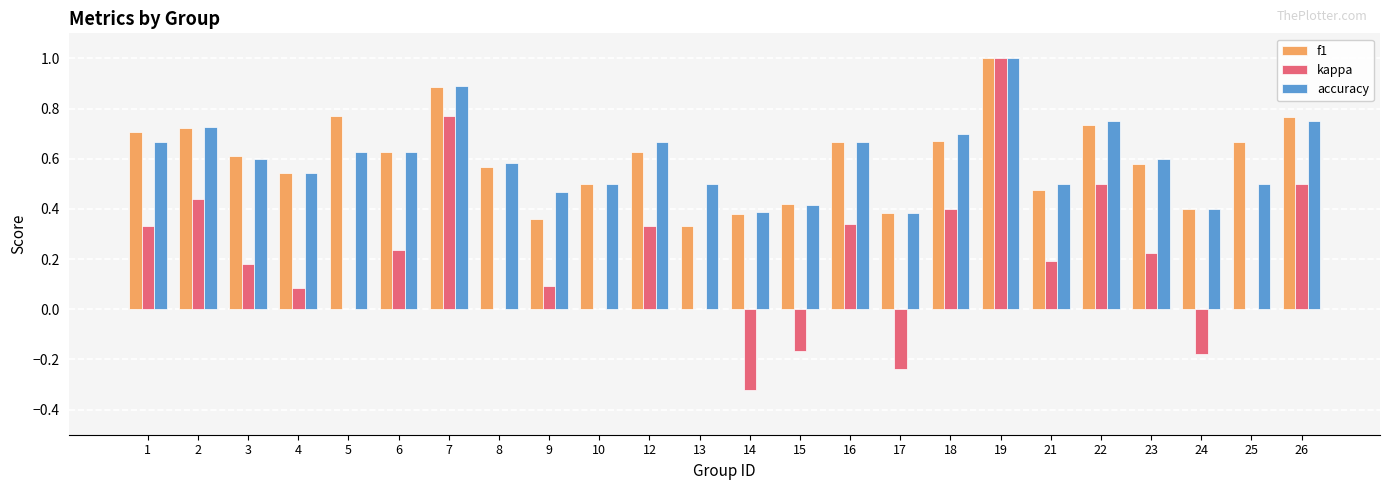

At which label does f1 reach its peak?

19